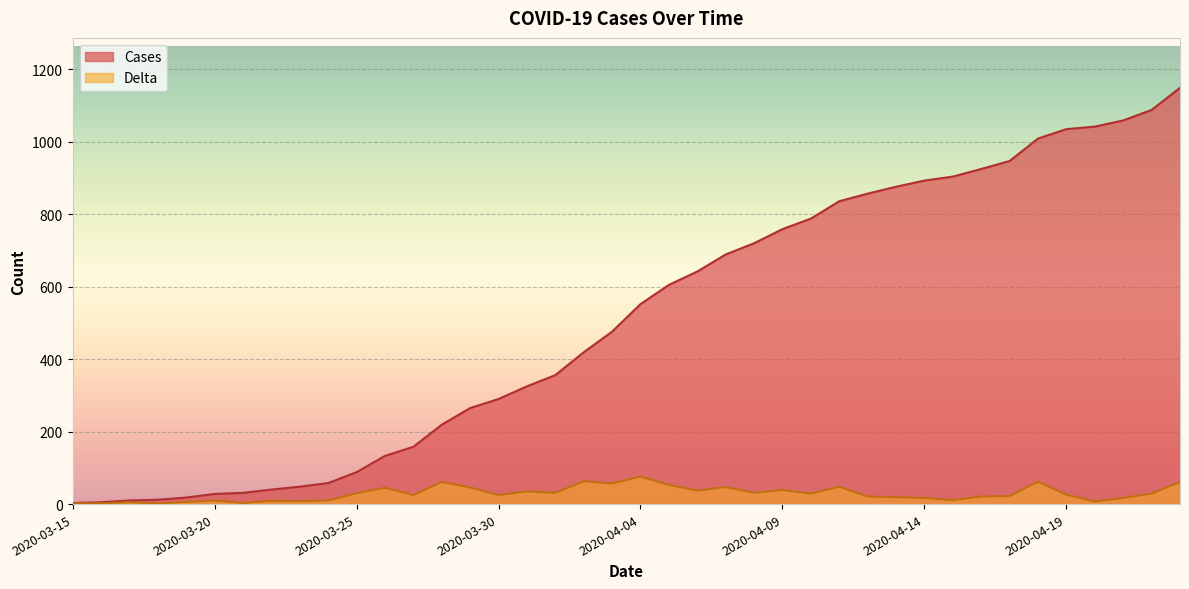

What is the lowest value of the Cases series?

3